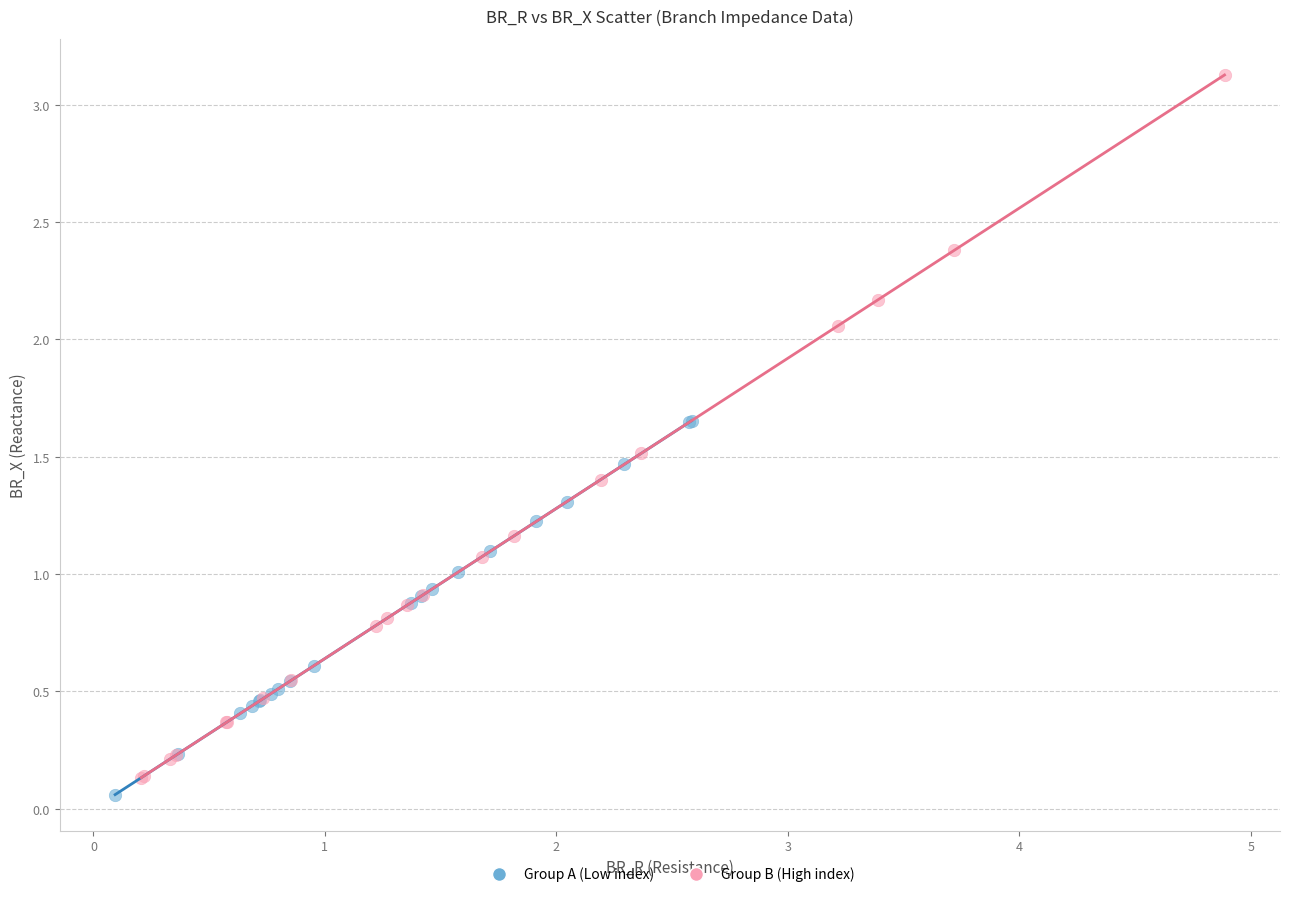

Which series reaches the maximum Y coordinate?

Group B (High index)